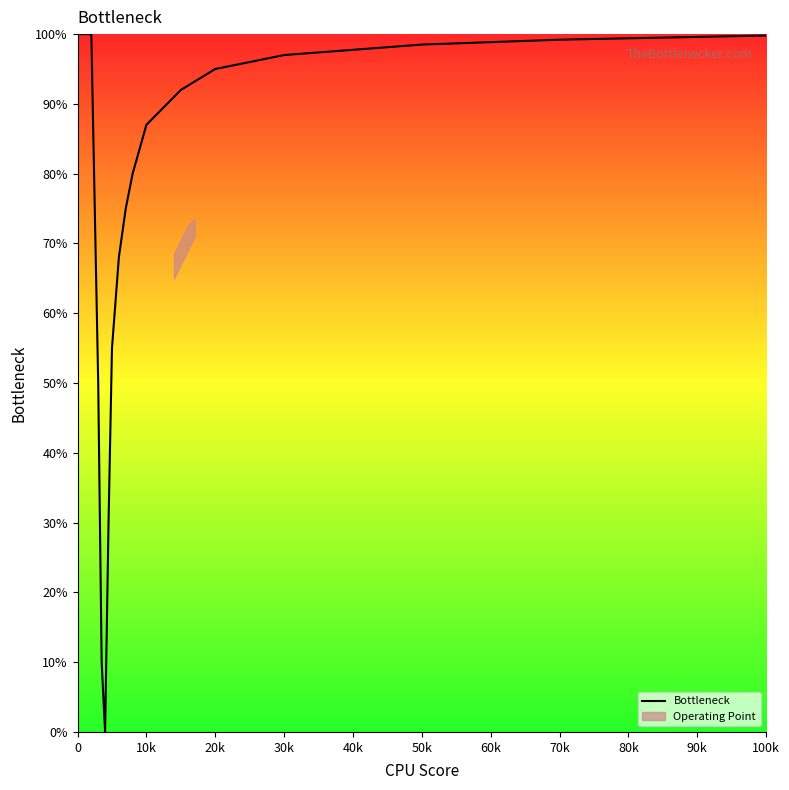

The Bottleneck series shows 155.2 at 50k. True or false?

False